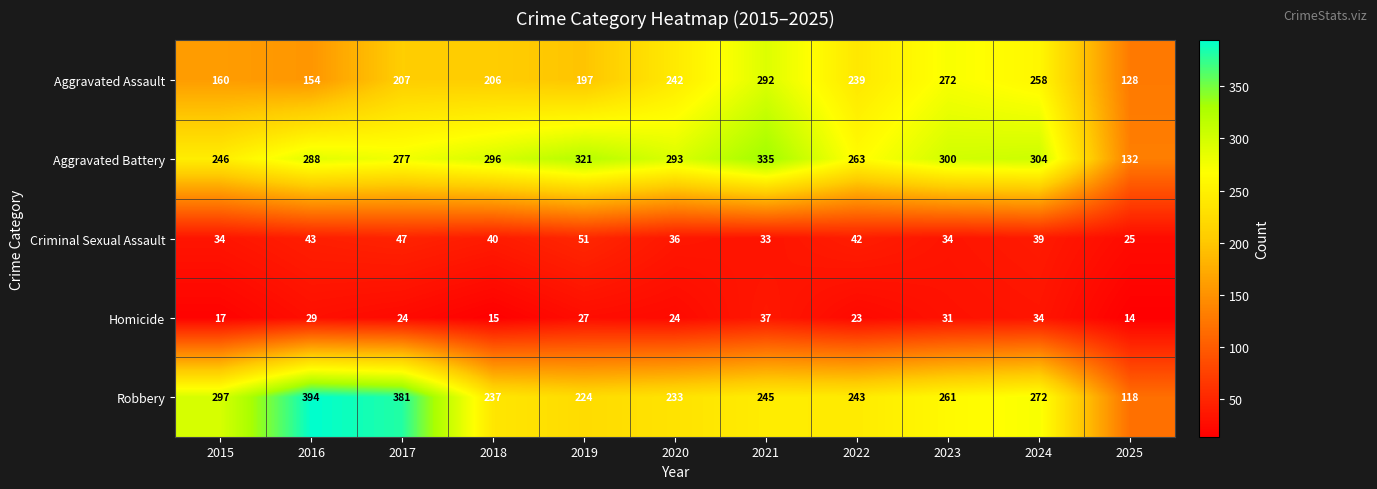

Is it true that Robbery equals 259 at 2016?

False